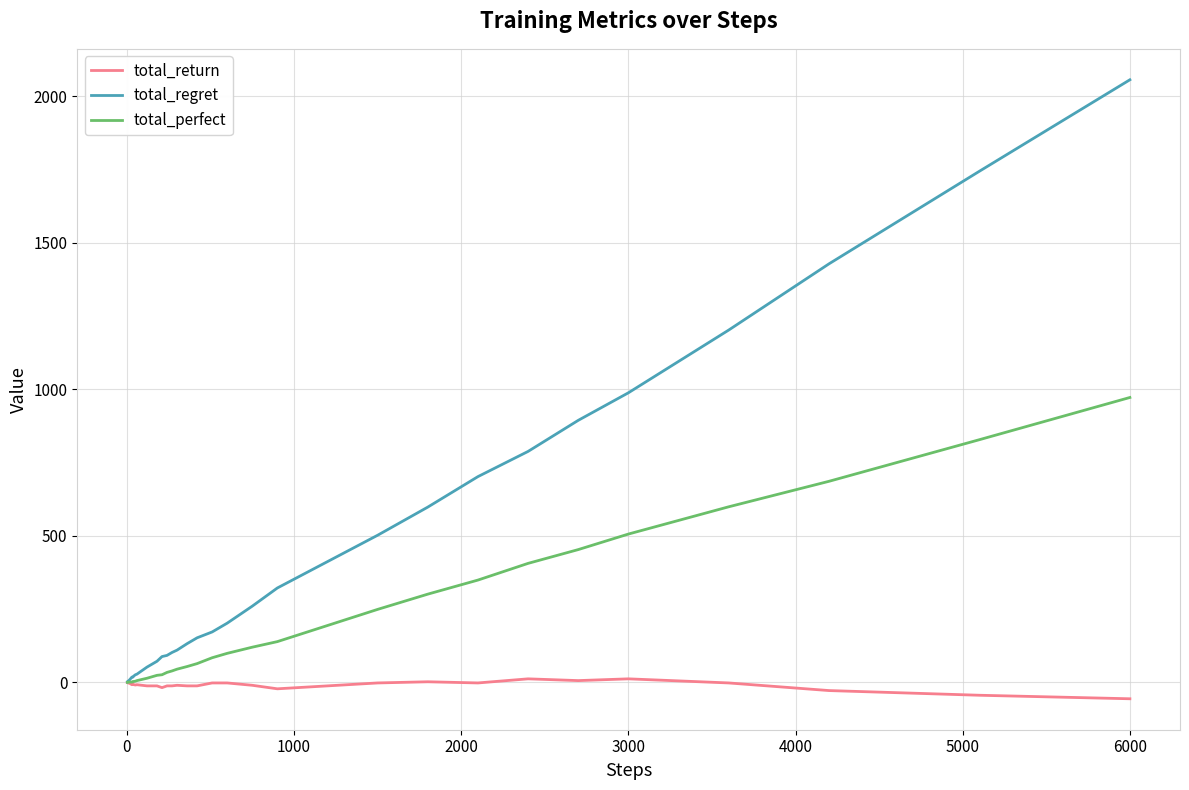

What are all the series names shown in the legend?

total_return, total_regret, total_perfect